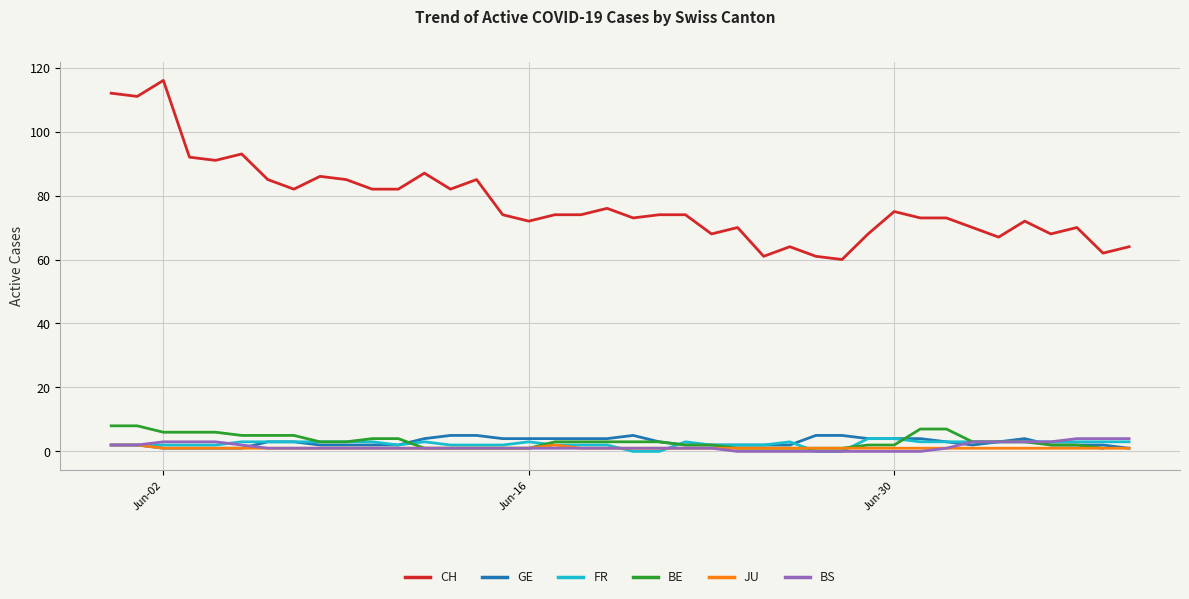

List the series in order of their peak value, highest first.

CH, BE, GE, FR, BS, JU